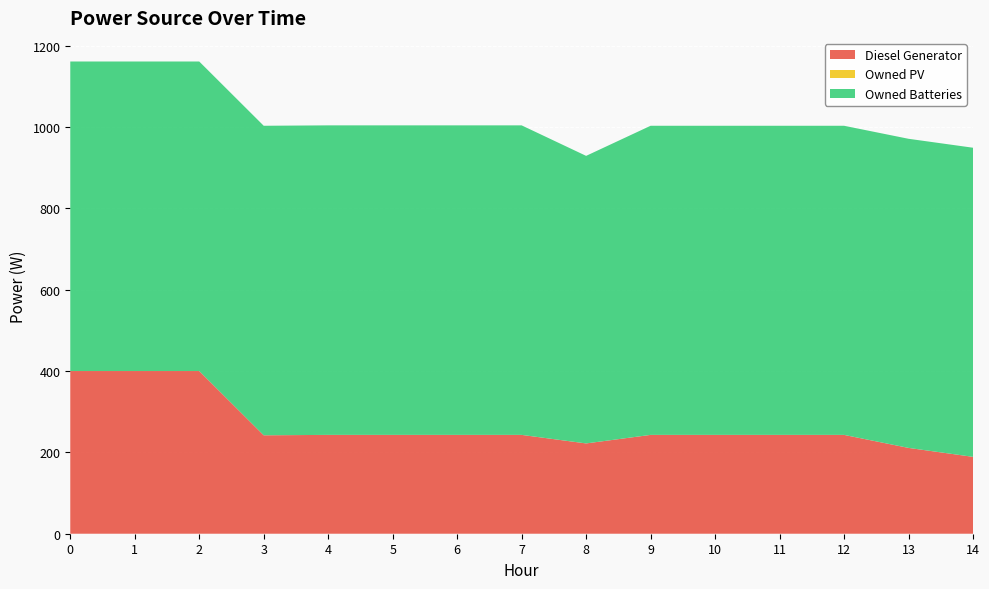

Reading left to right, what are all the values shown in this chart?

Diesel Generator: 400	400	400	242	243	243	243	243	222	243	243	243	243	211	189
Owned PV: 0	0	0	0	0	0	0	0	0	0	0	0	0	0	0
Owned Batteries: 761	761	761	761	761	761	761	761	707	760	760	760	760	760	760